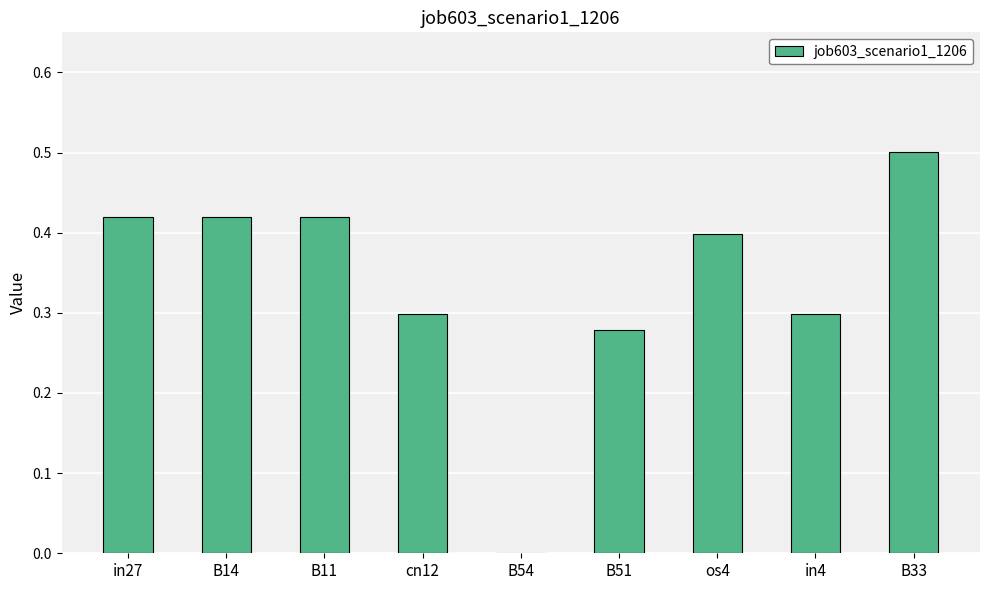

How many values are above zero?

8